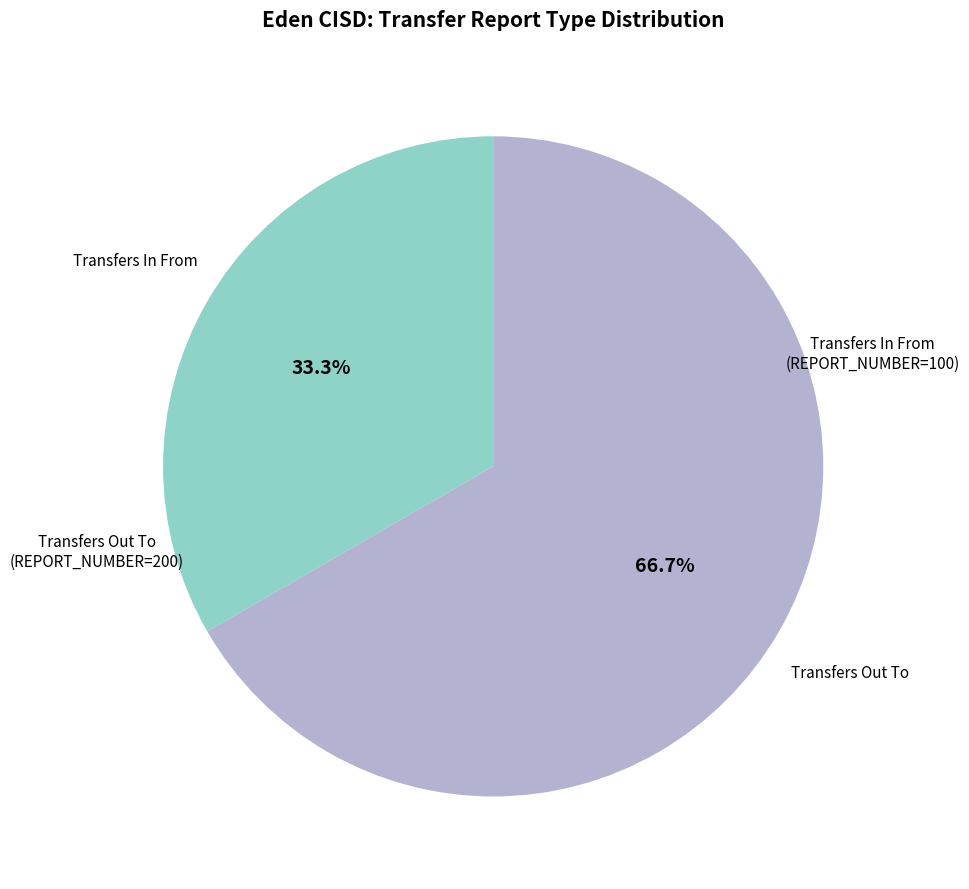

To the nearest percent, what portion does Transfers In From represent?

33%